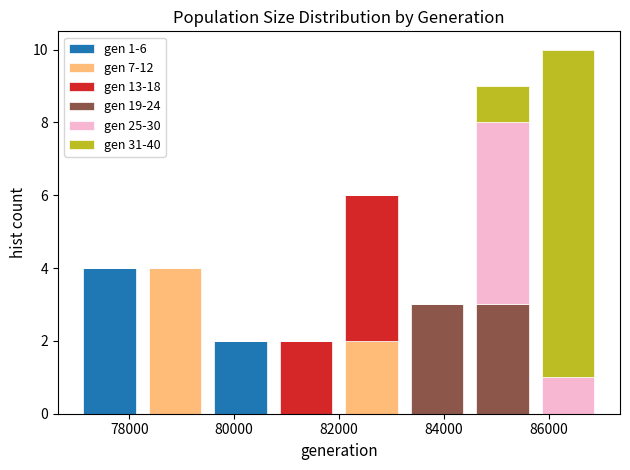

Which range on the x-axis has the tallest stacked bar (by total height)?

85750 to 87000